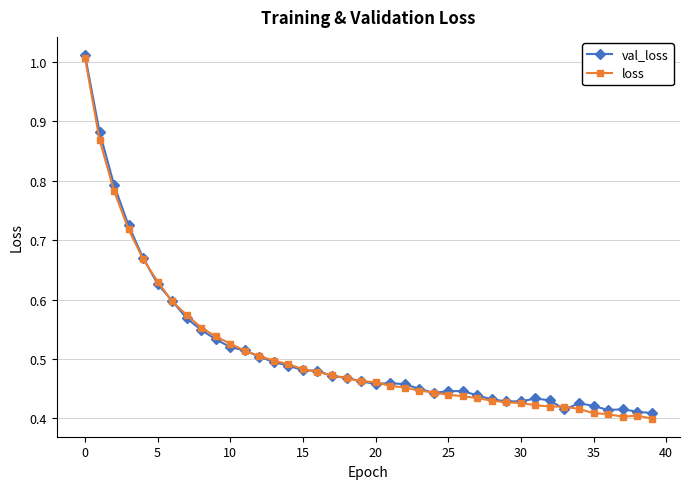

At how many categories does at least one series exceed 0?

40